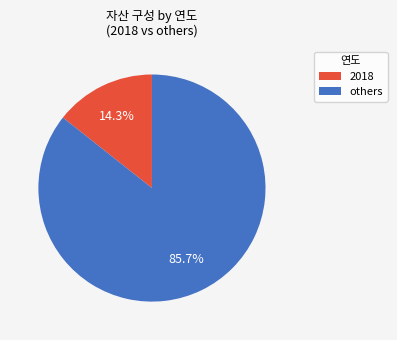

Is there any slice that represents more than half of the pie?

Yes